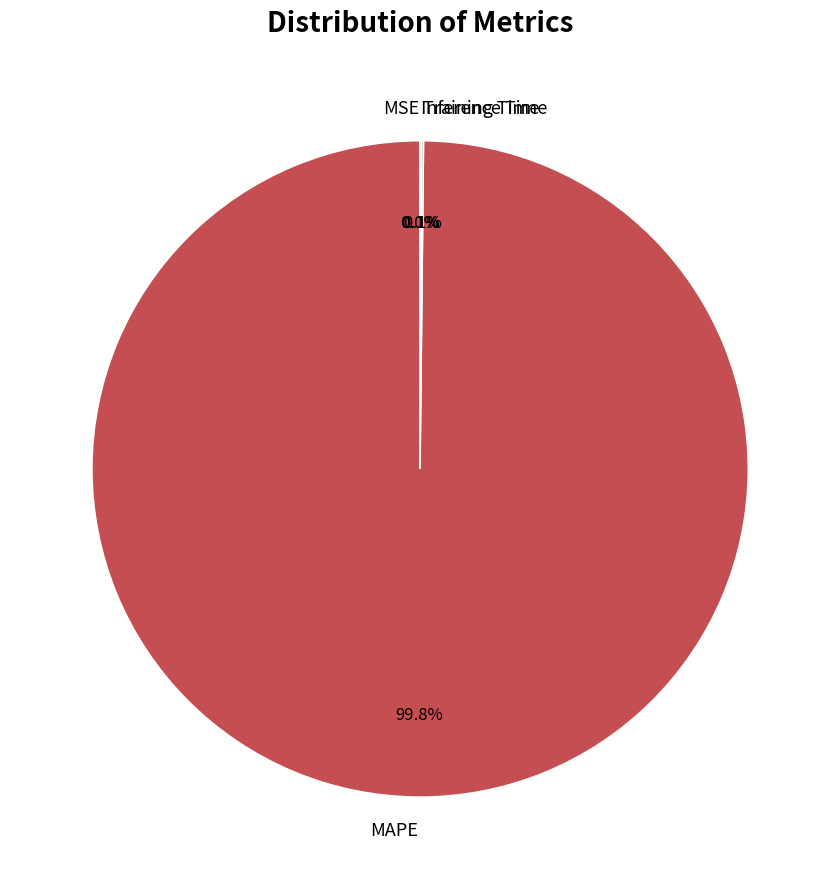

Which slice is the largest?

MAPE